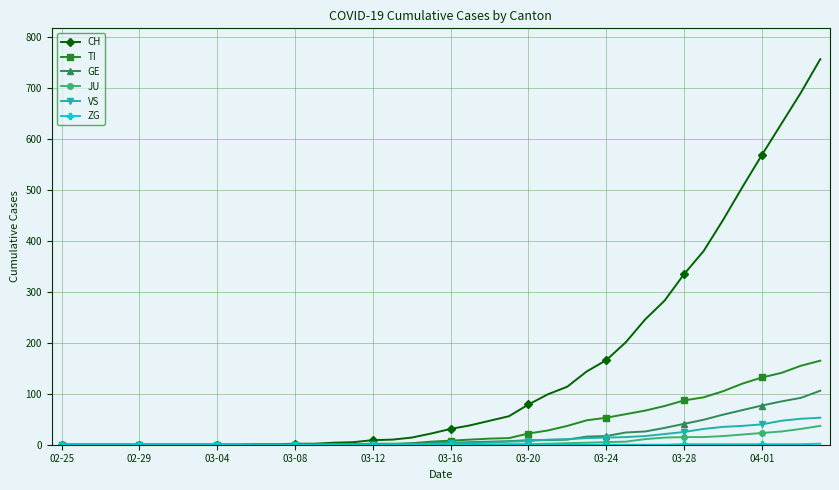

Which series has the widest spread of values?

CH